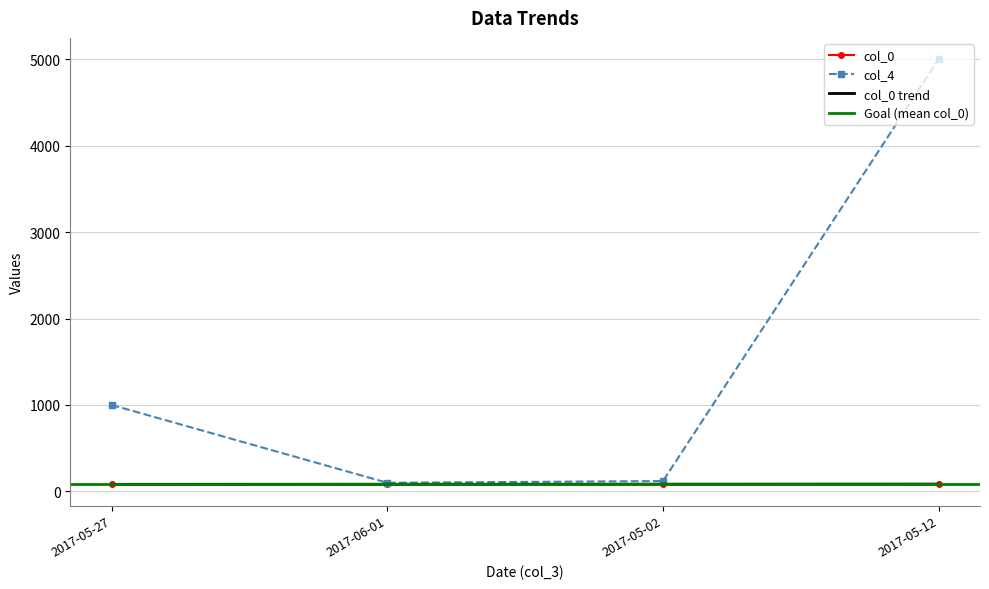

Does the chart have visible grid lines?

Yes